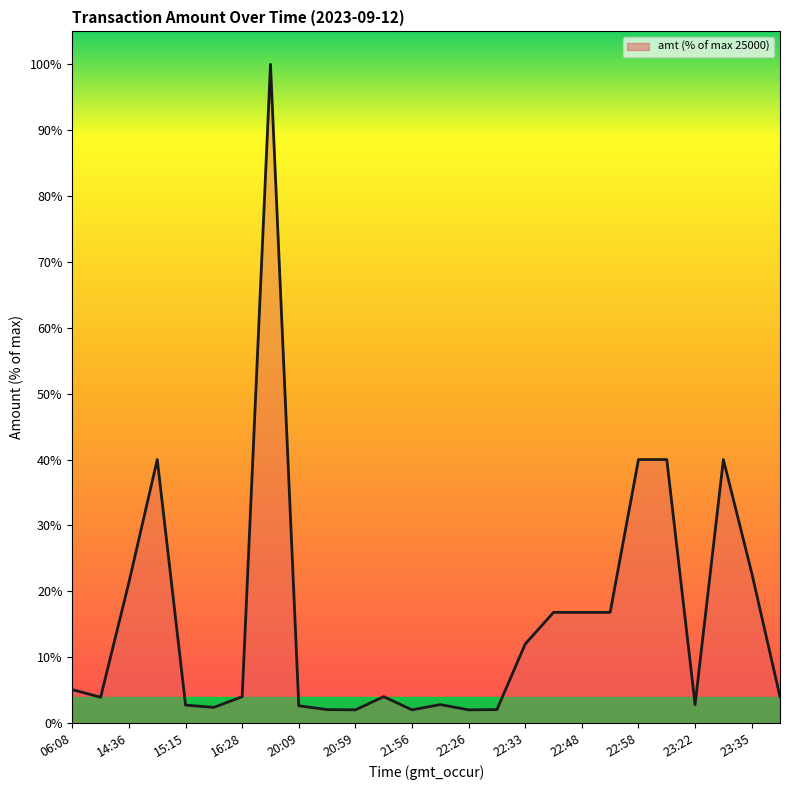

Where is the data nearest to the value 51?

14:37